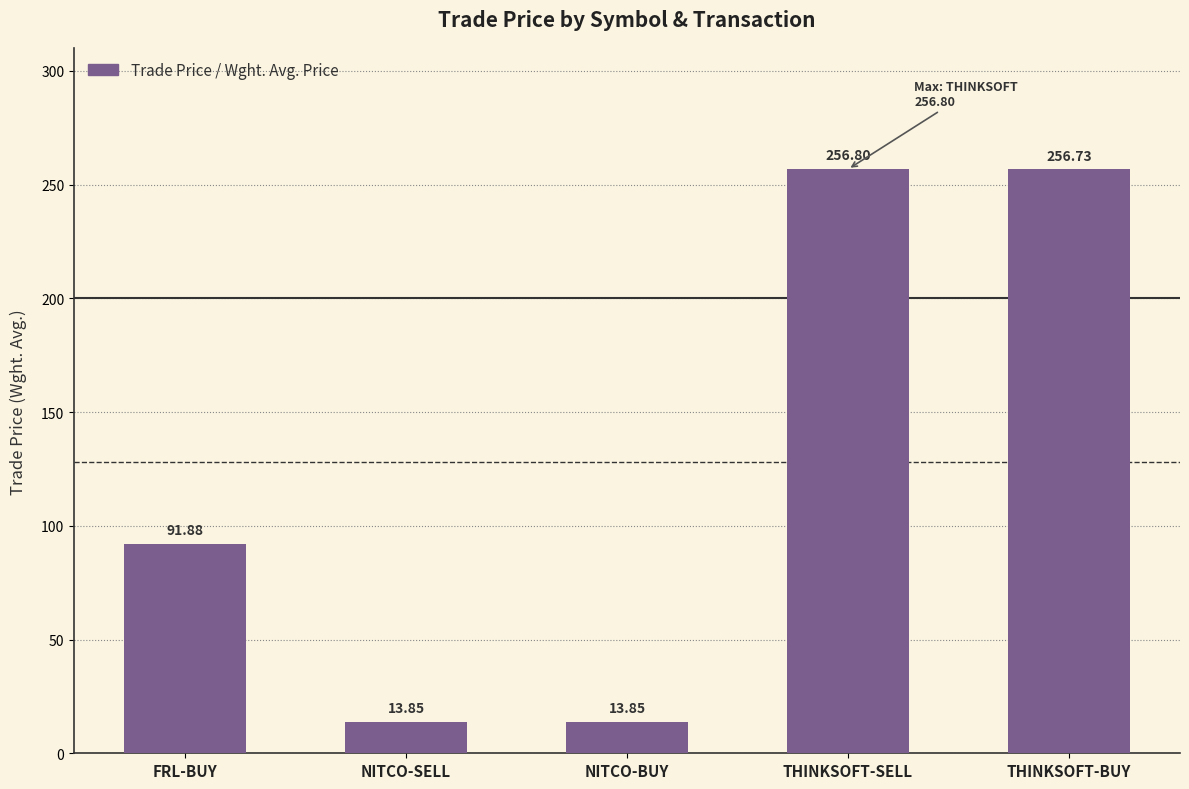

At which label does the data first exceed 91?

FRL-BUY